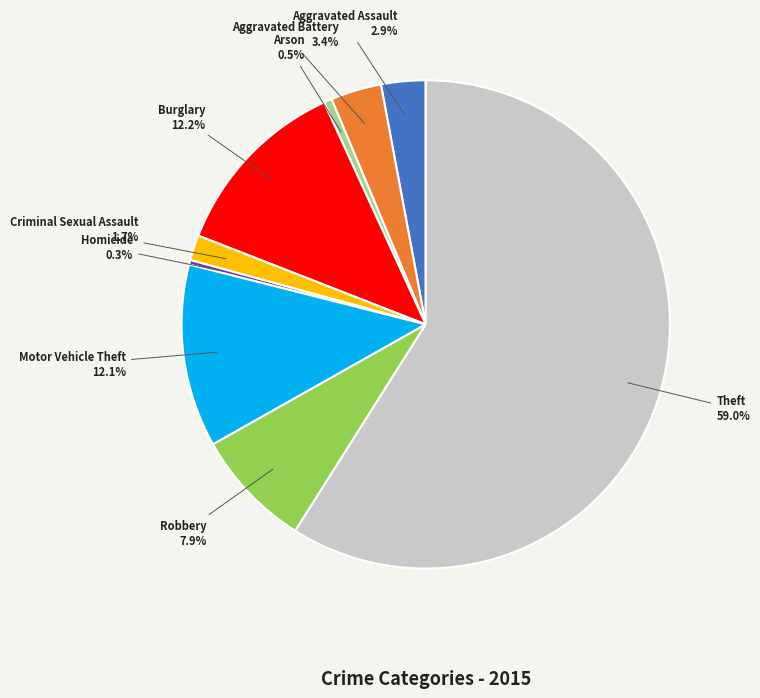

Between Robbery and Theft, which is larger?

Theft